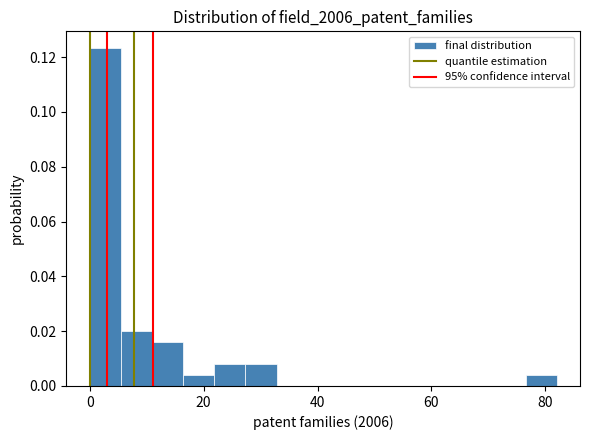

Around what value on the x-axis is the tallest bar? Give the approximate position of its centre, as read against the axis.

2